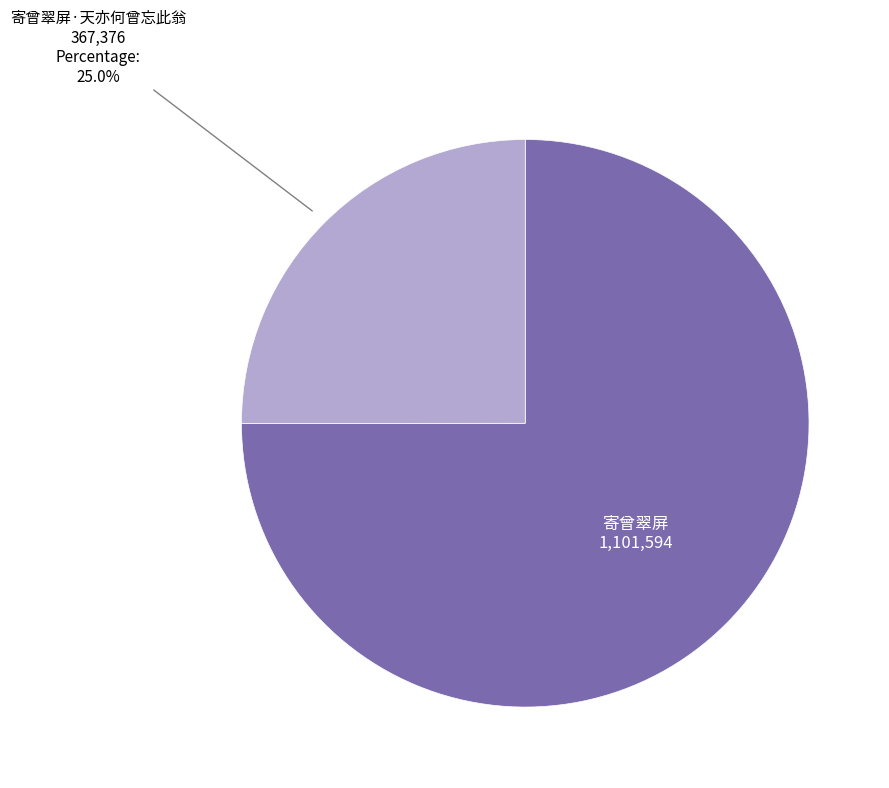

Is there any slice that represents more than half of the pie?

Yes